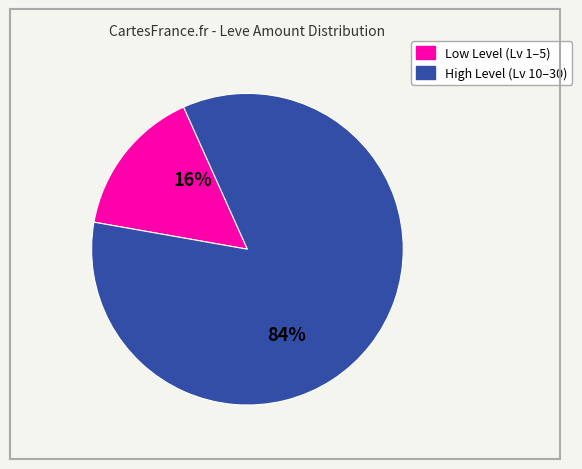

Does any single category account for the majority?

Yes